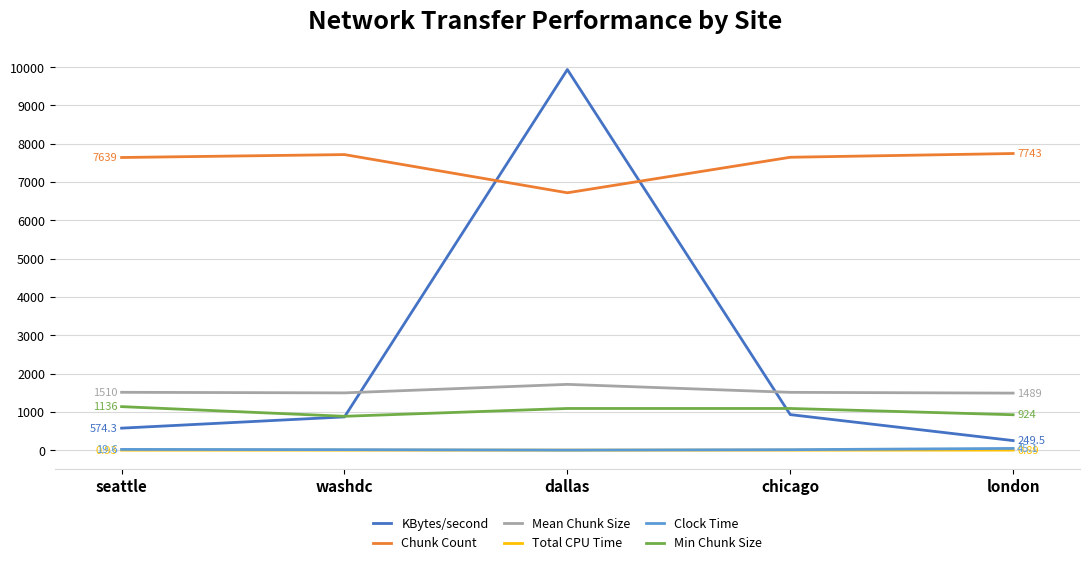

At which label does KBytes/second reach its peak?

dallas